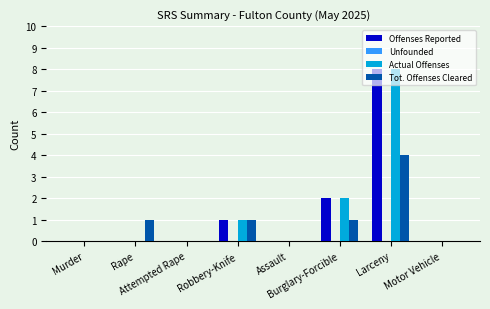

At which label is Actual Offenses closest to 4?

Burglary-Forcible